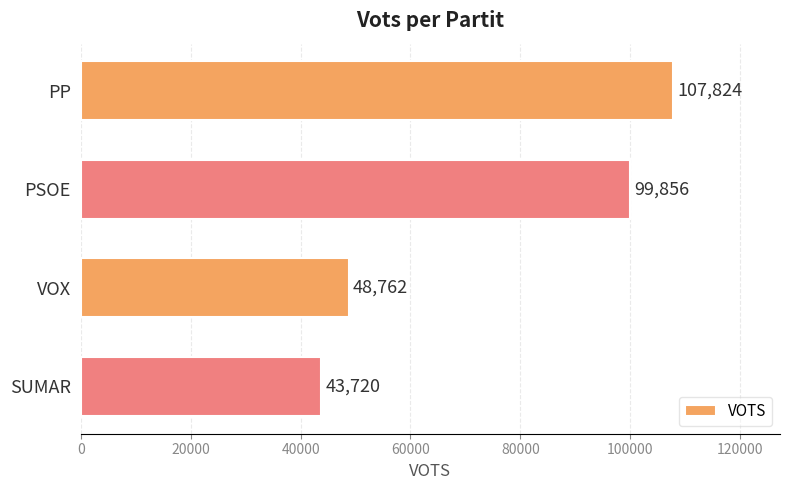

Does the chart contain stacked bars?

No